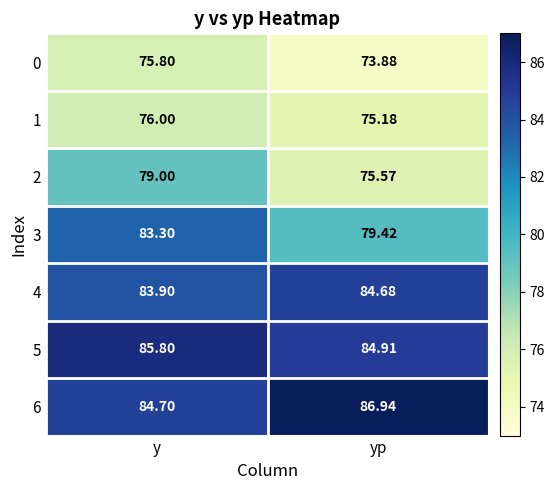

Which category has the lowest value in the 2 series?

yp